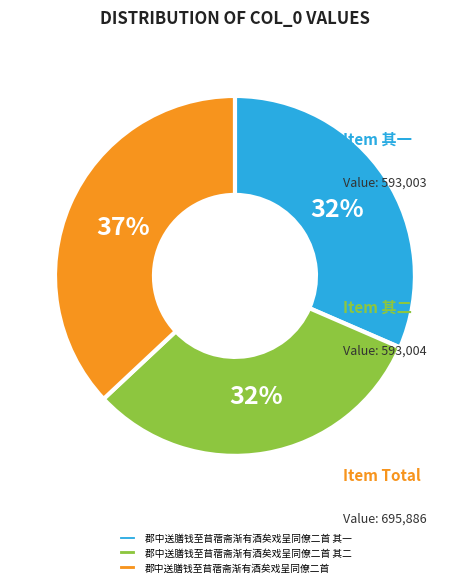

Is the sum of 郡中送膳钱至苜蓿斋渐有酒矣戏呈同僚二首 其二 and 郡中送膳钱至苜蓿斋渐有酒矣戏呈同僚二首 其一 greater than half?

Yes